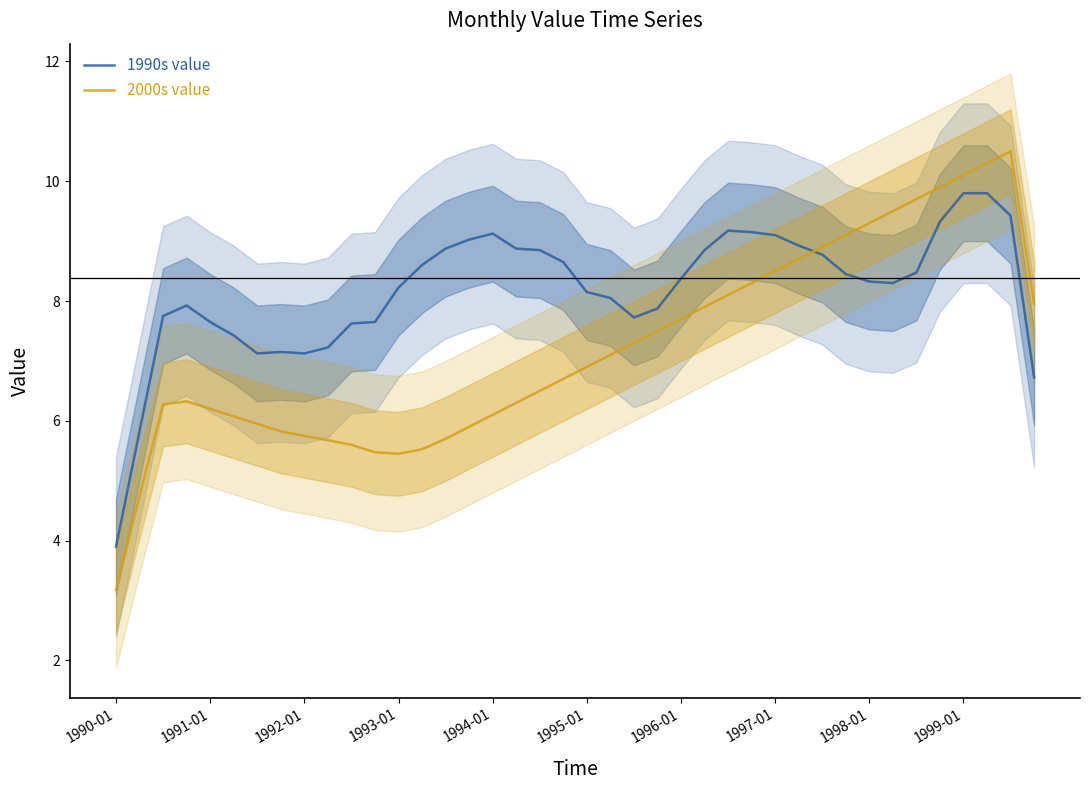

What is the highest value of the 1990s value series?

9.8